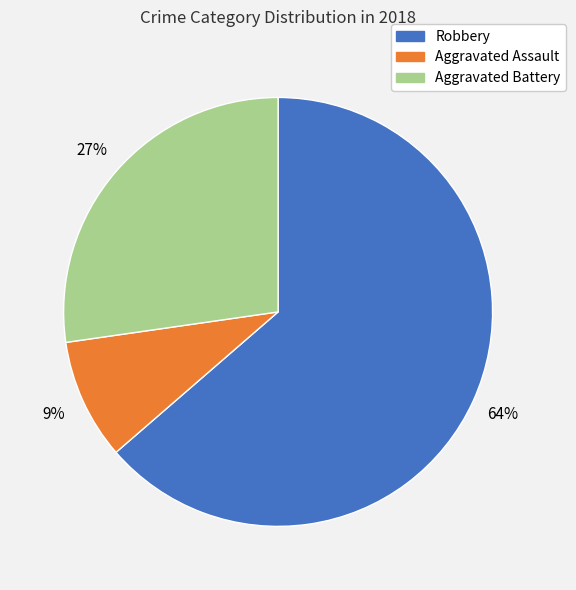

To the nearest percent, what is the difference between the largest and smallest slice percentages?

55%